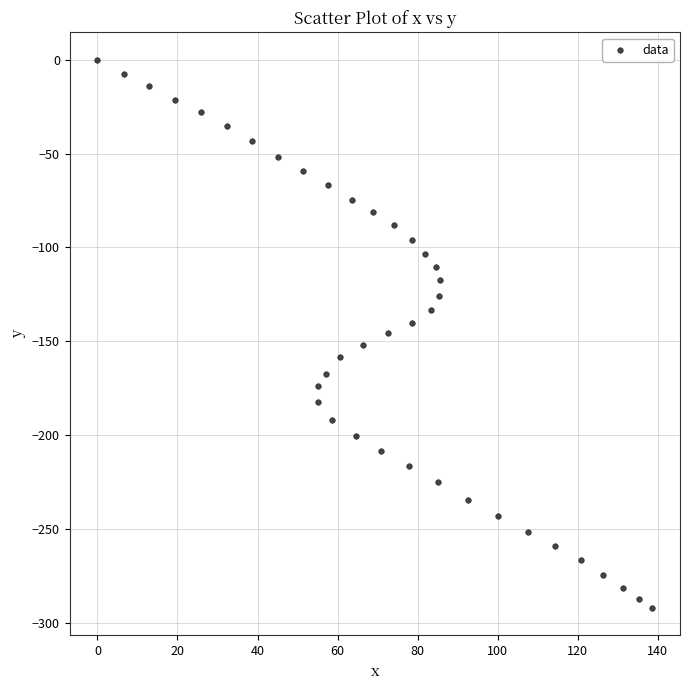

What is the range of X values (max minus min)?

138.6